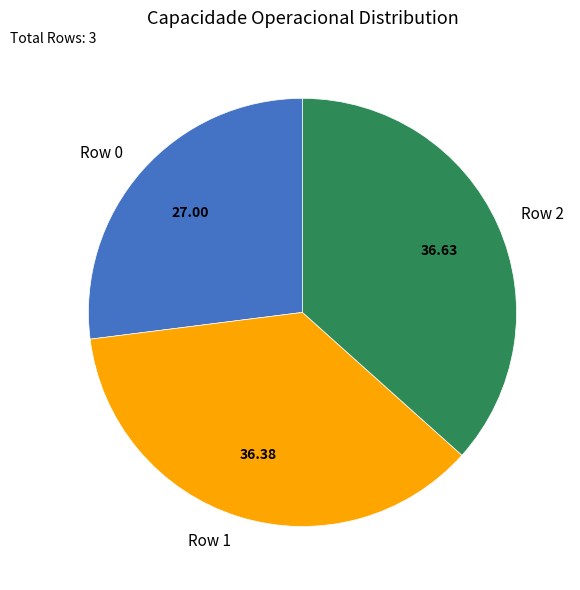

Does Row 1 represent more than half of the total?

No